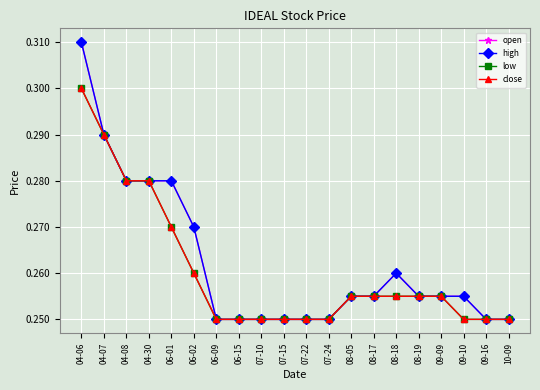

The close series shows 0.3 at 04-08. True or false?

True